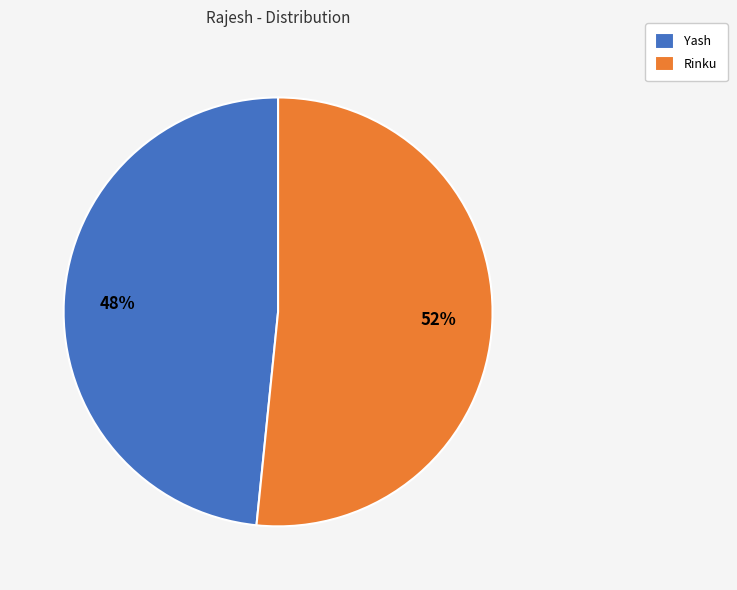

What percentage is the Yash slice, to the nearest percent?

48%